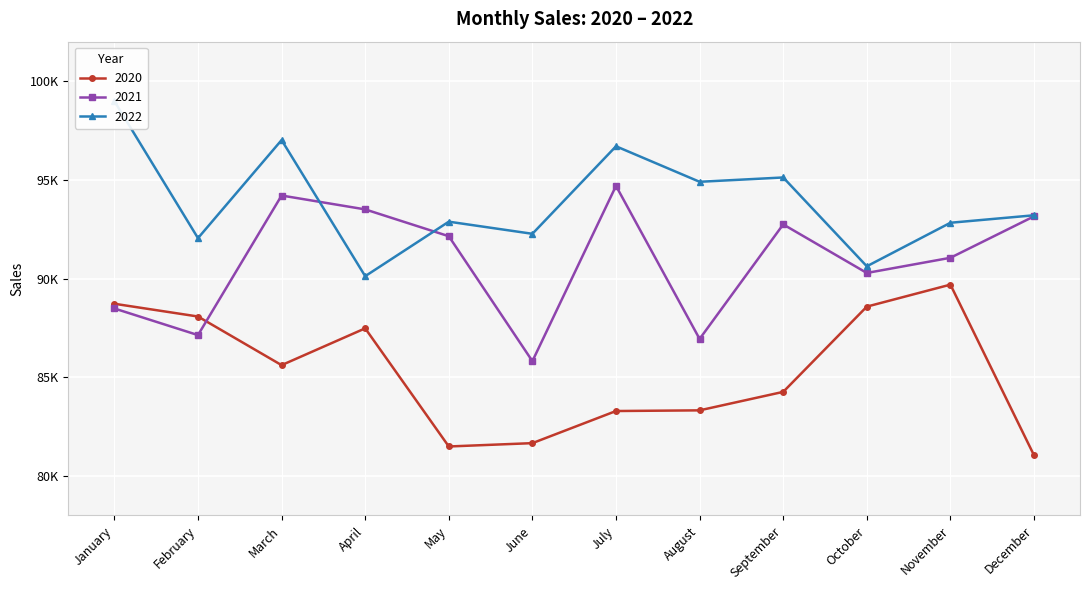

What is the minimum value shown in the chart?

81049